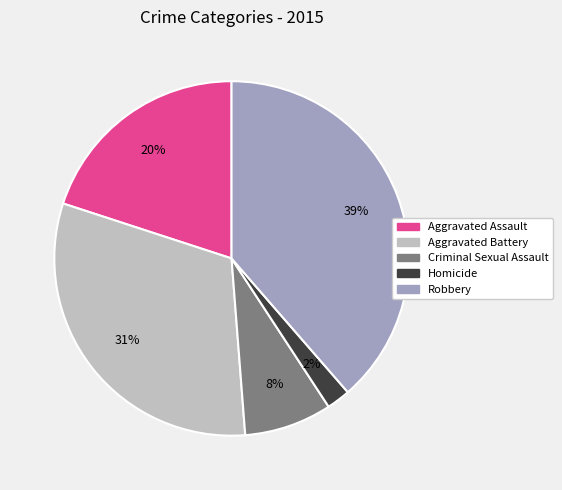

Which category has the biggest portion of the pie?

Robbery